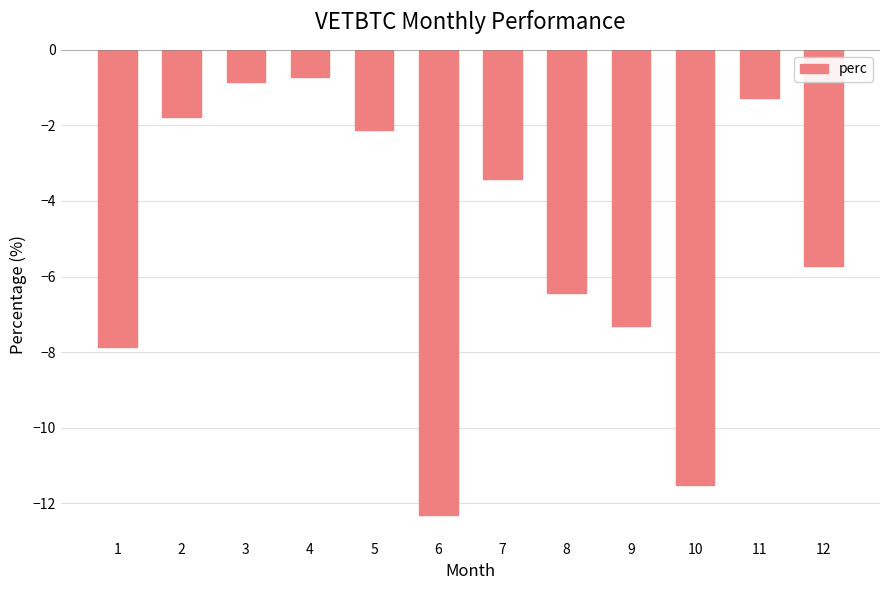

Reading left to right, extract all data points from this chart.

-7.9	-1.8	-0.9	-0.7	-2.1	-12.3	-3.4	-6.4	-7.3	-11.5	-1.3	-5.7